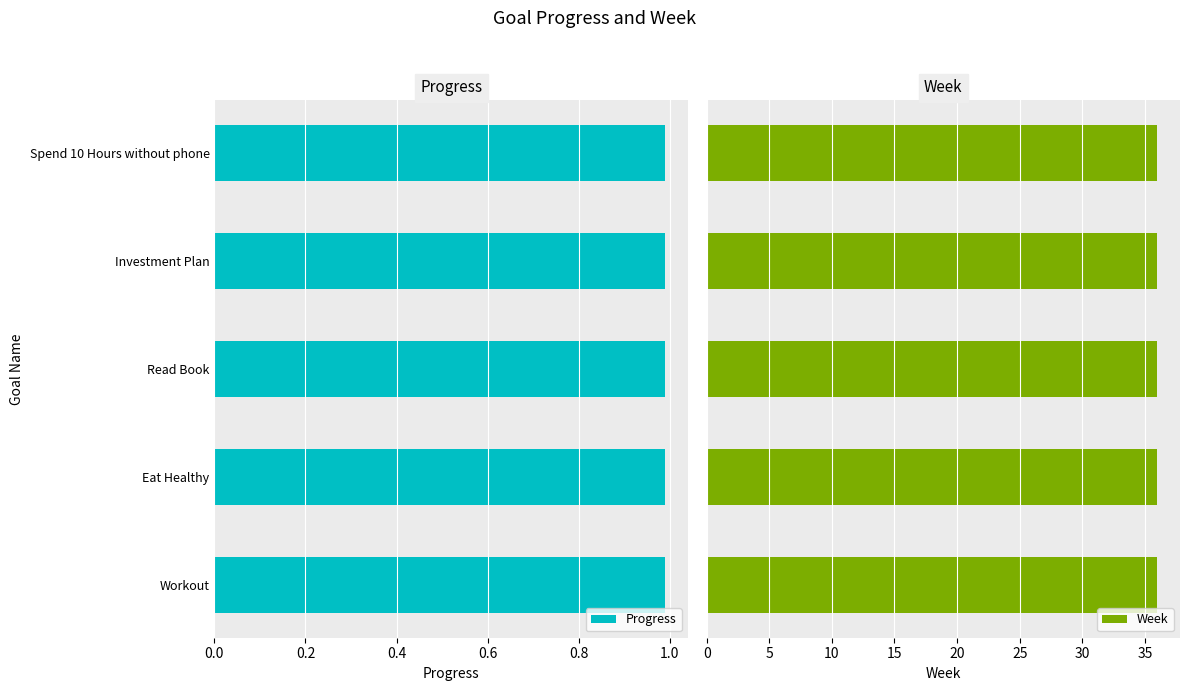

What is the label of the 1st bar from the right?

Spend 10 Hours without phone